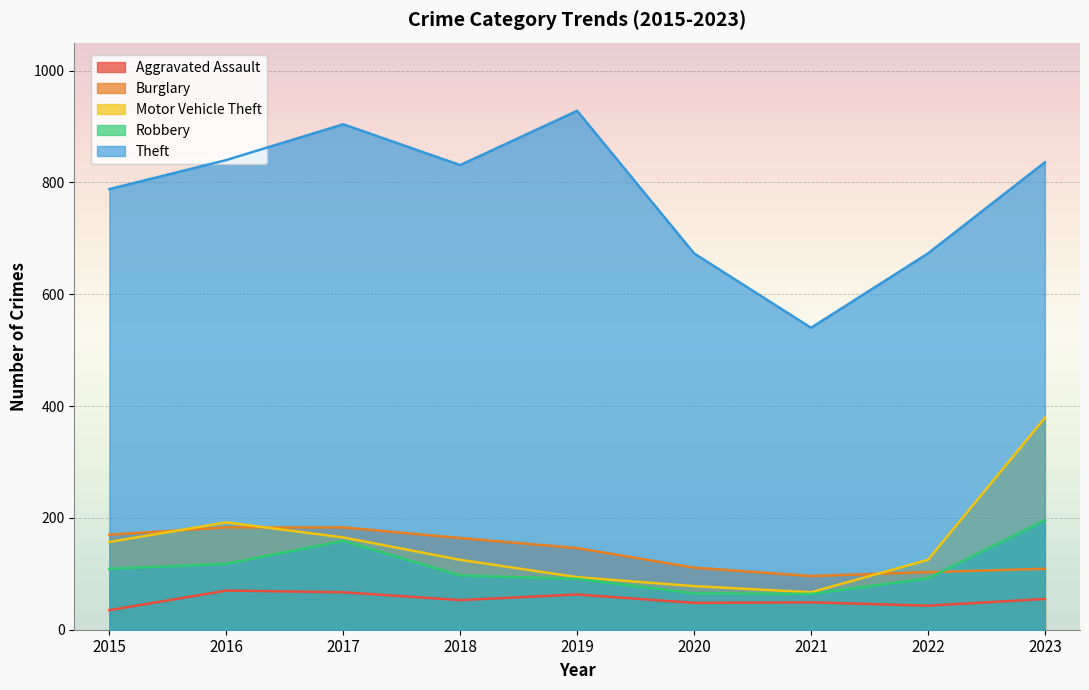

What is the value of the Theft point at the 2nd from the left?

840